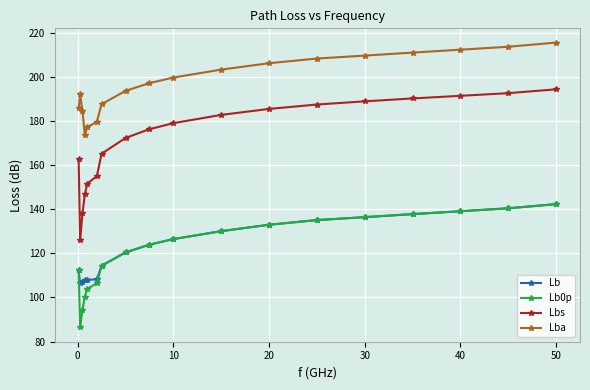

True or false: Lb0p and Lbs cross at least once.

False